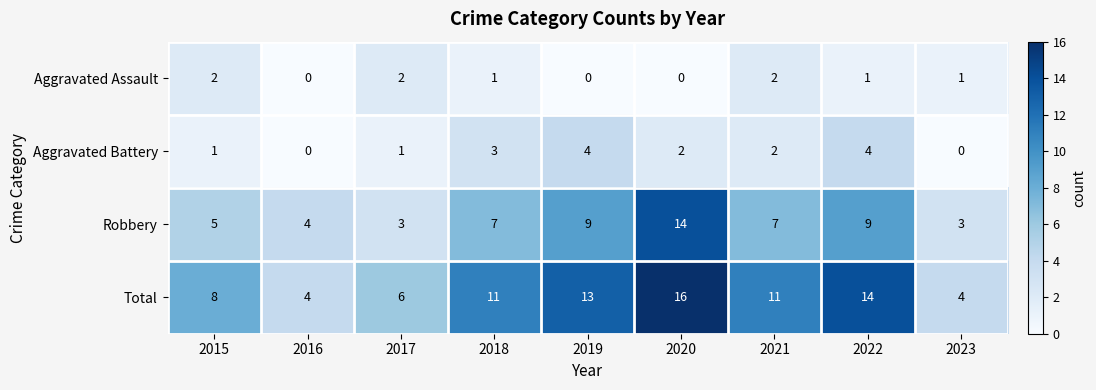

Which series has the largest total across all categories?

Total